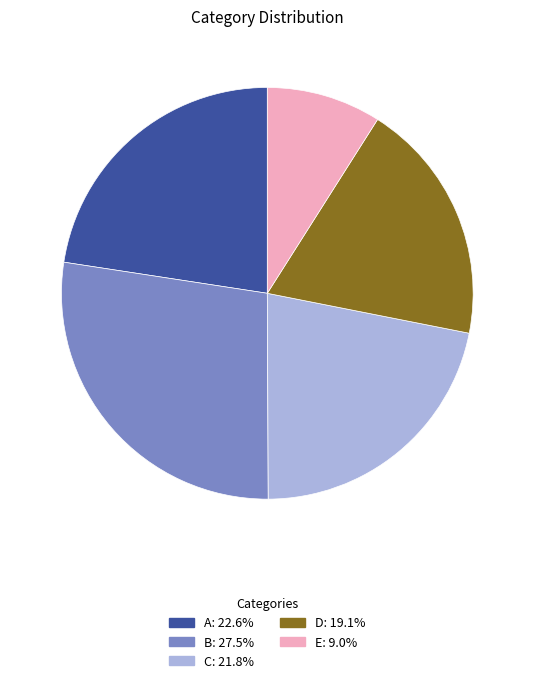

Do D and E together represent more than half of the pie?

No